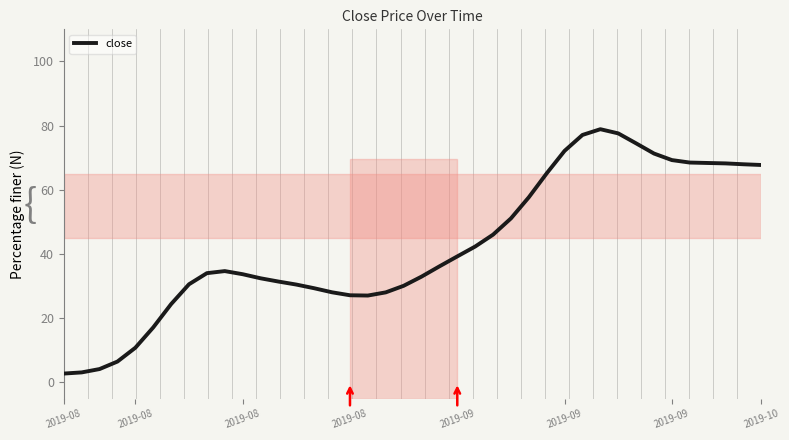

What is the difference between the maximum and minimum values?

76.1